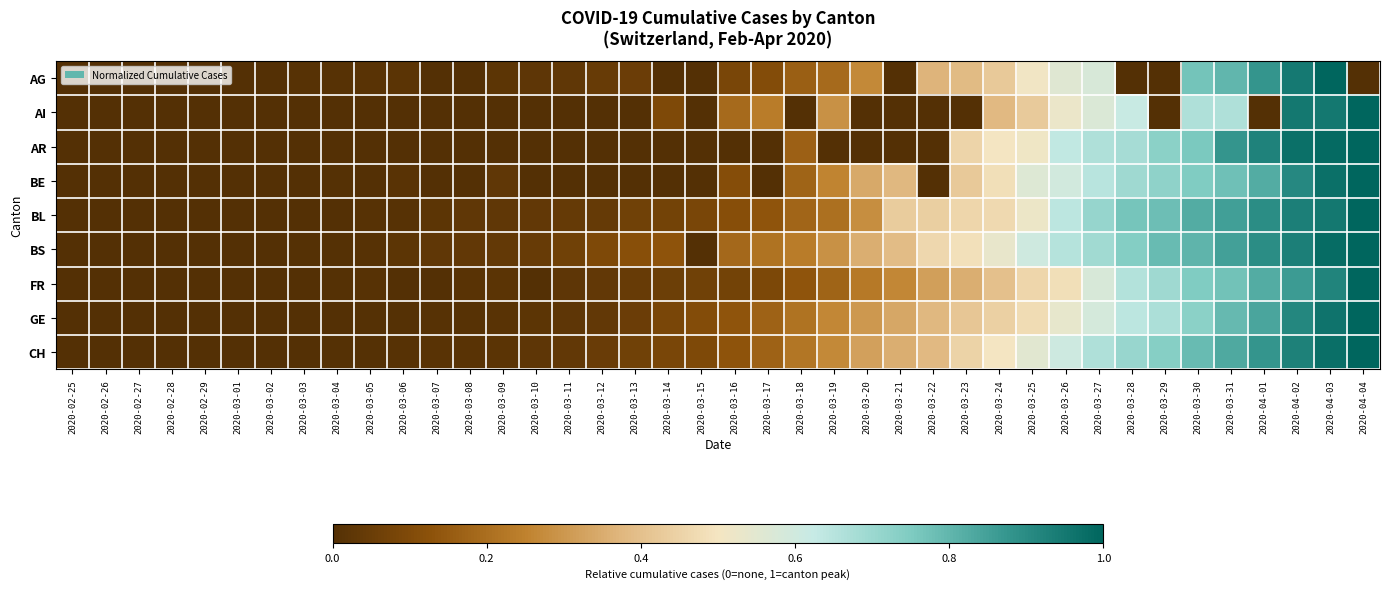

Which has a higher value, 2020-03-04 or 2020-04-01?

2020-04-01